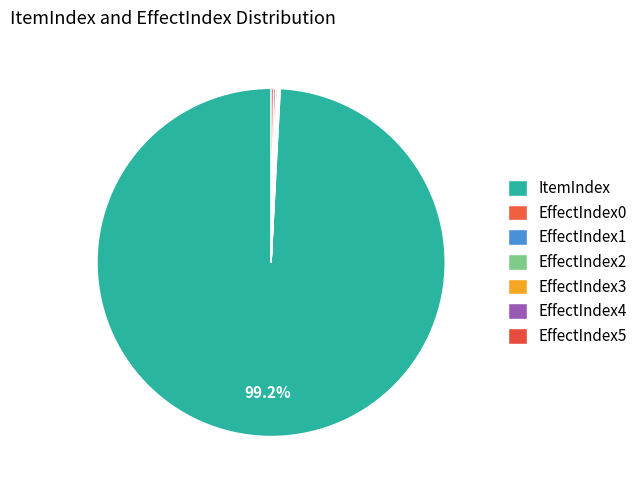

Is it true that EffectIndex4 is 1% of the pie?

False